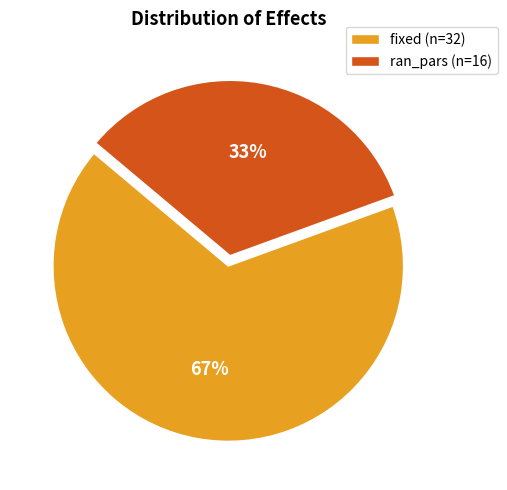

To the nearest percent, what is the average slice percentage?

50%